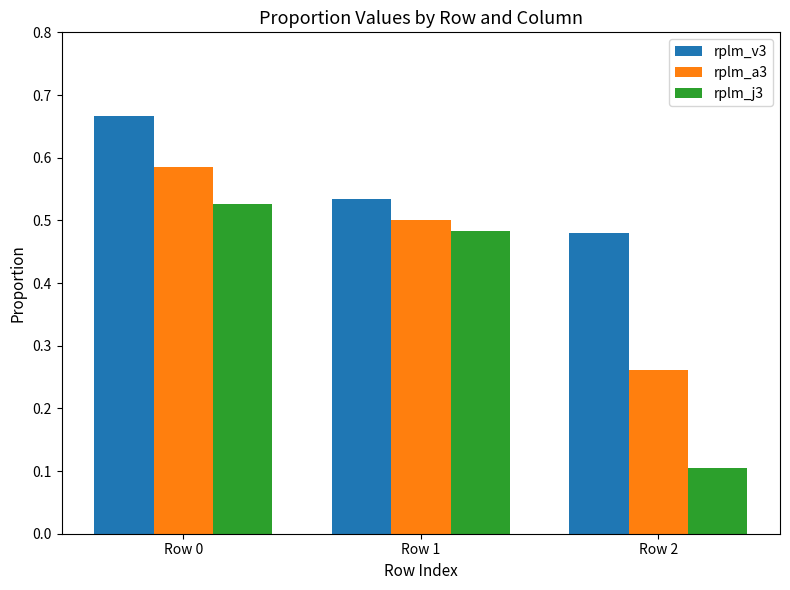

Is the value of rplm_a3 at Row 2 greater than the value of rplm_v3 at Row 1?

No